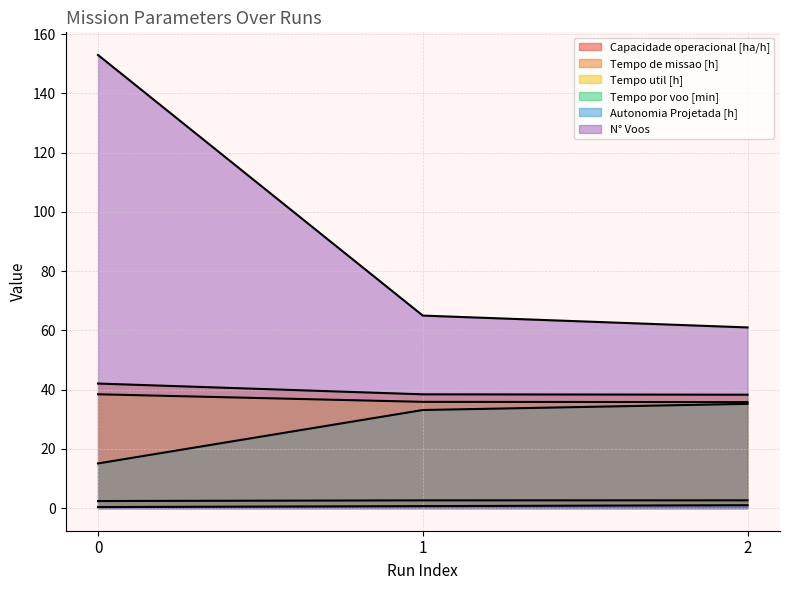

Reading left to right, extract all data points from this chart.

Capacidade operacional [ha/h]: 2.4	2.6	2.6
Tempo de missao [h]: 42.0	38.4	38.3
Tempo util [h]: 38.4	35.9	35.8
Tempo por voo [min]: 15.1	33.1	35.2
Autonomia Projetada [h]: 0.3	0.7	1.0
N° Voos: 153.0	65.0	61.0